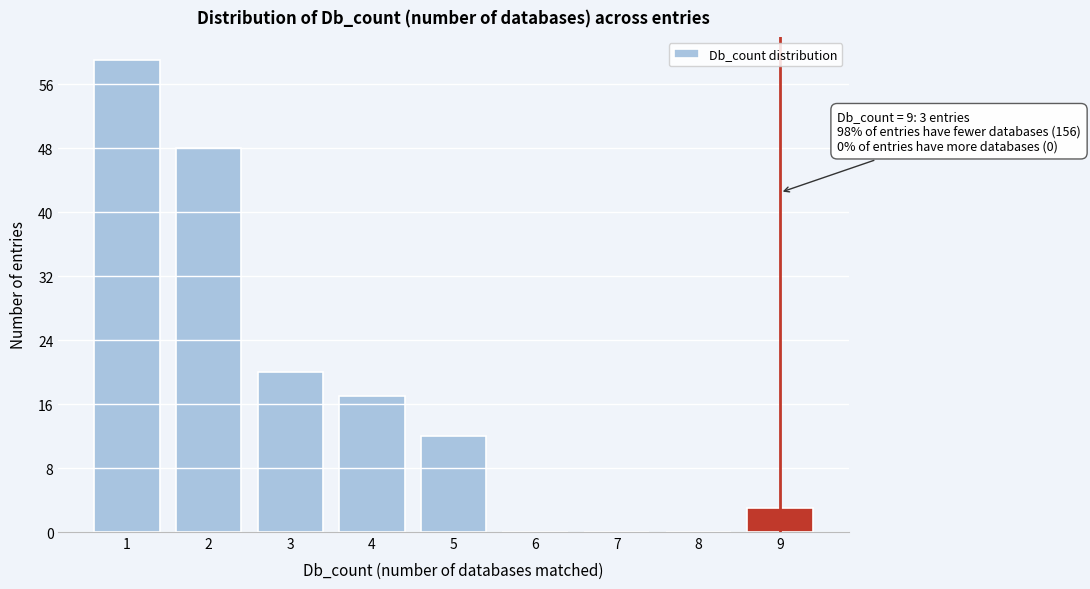

Reading left to right, transcribe all the data shown in this chart.

1=59	2=48	3=20	4=17	5=12	6=0	7=0	8=0	9=3